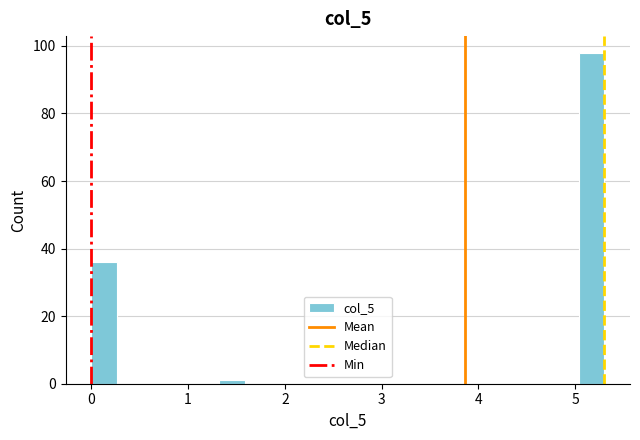

Read against the x-axis, roughly where is the centre of the tallest bar?

5.2